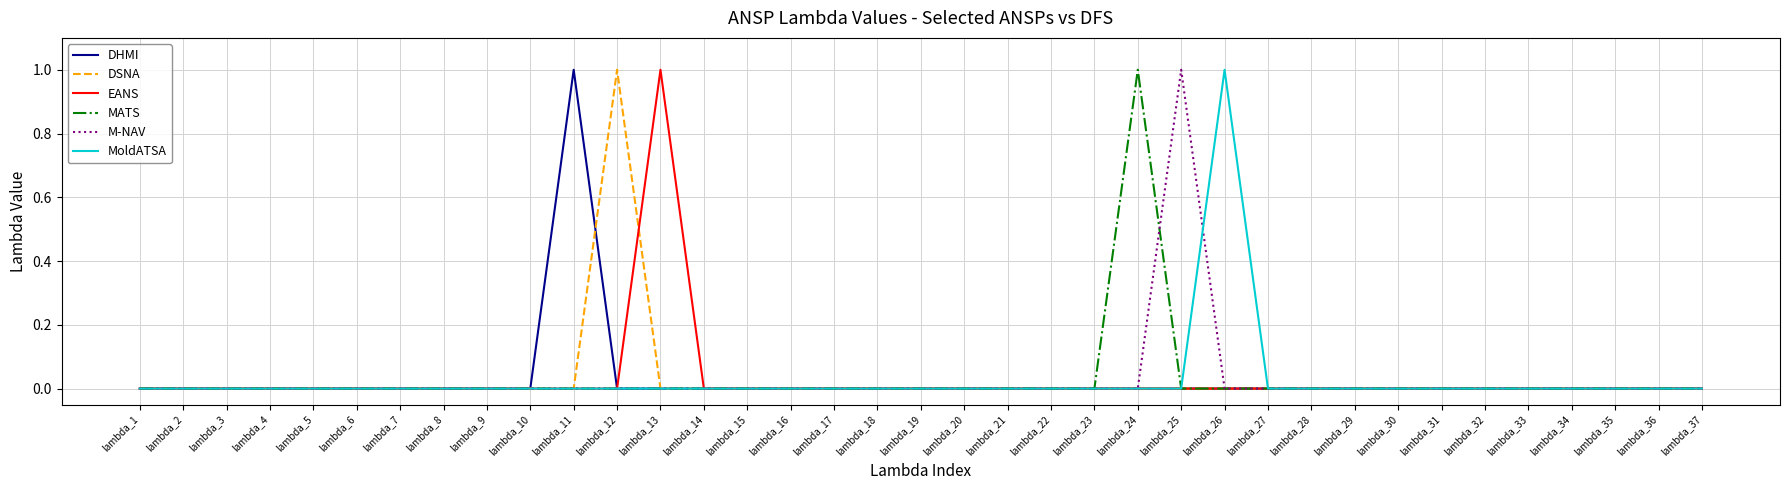

The value of EANS at lambda_10 is 1. True or false?

False